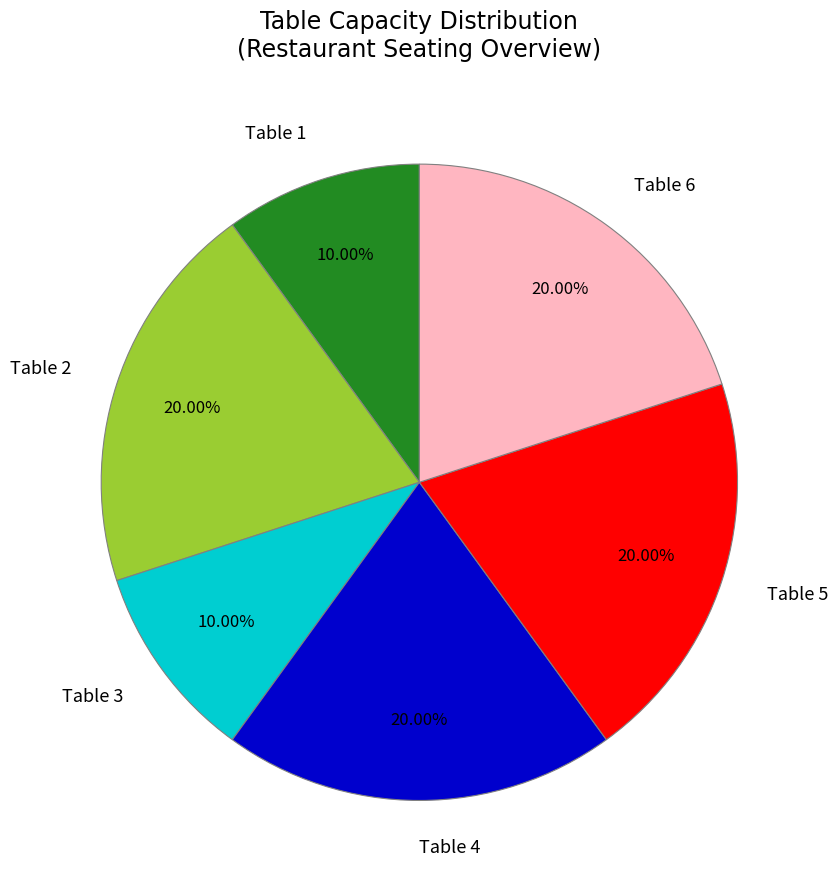

Is Table 1 the majority of the pie?

No